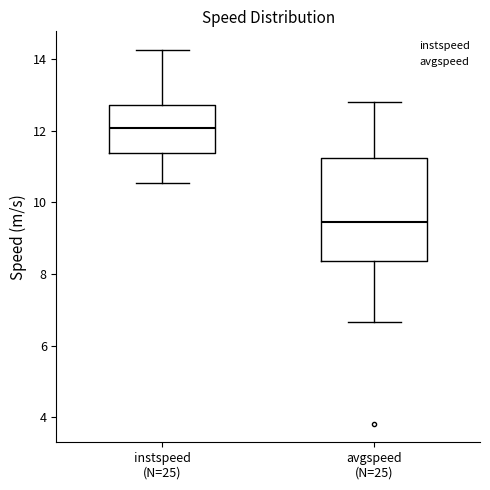

Reading left to right, transcribe this box plot: for each box, give where its median line is, the range the box spans, and where its two whiskers end, as read against the y-axis. The values are not printed on the chart, so give them approximately, as read against the axis.

instspeed (N=25): median 12.0, box 11.4 to 12.8, whiskers 10.6 to 14.2
avgspeed (N=25): median 9.4, box 8.4 to 11.2, whiskers 6.6 to 12.8